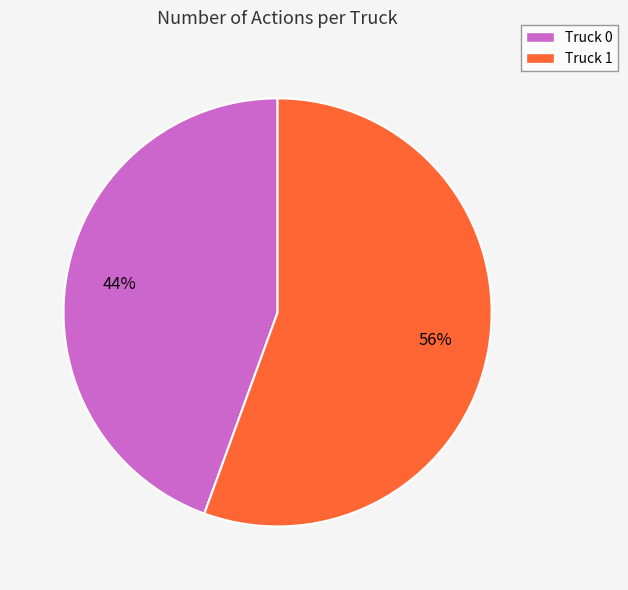

Which category has the biggest portion of the pie?

Truck 1